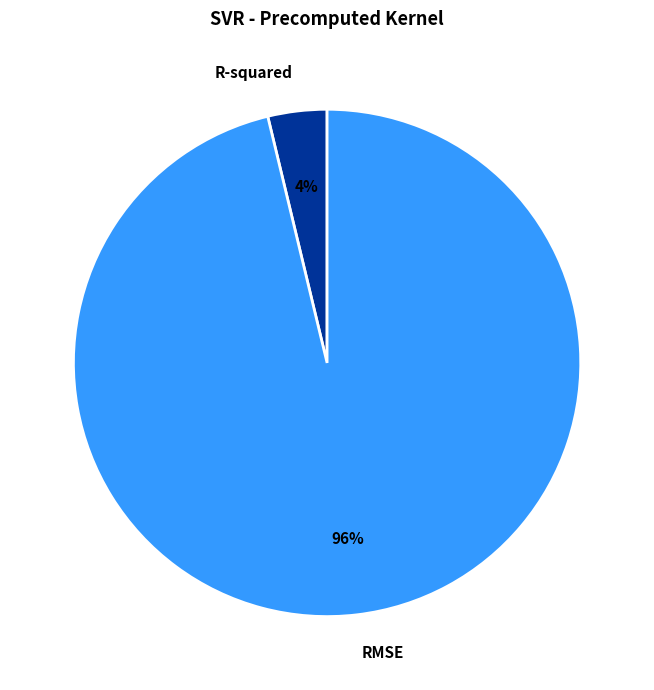

Count the number of slices in the pie.

2